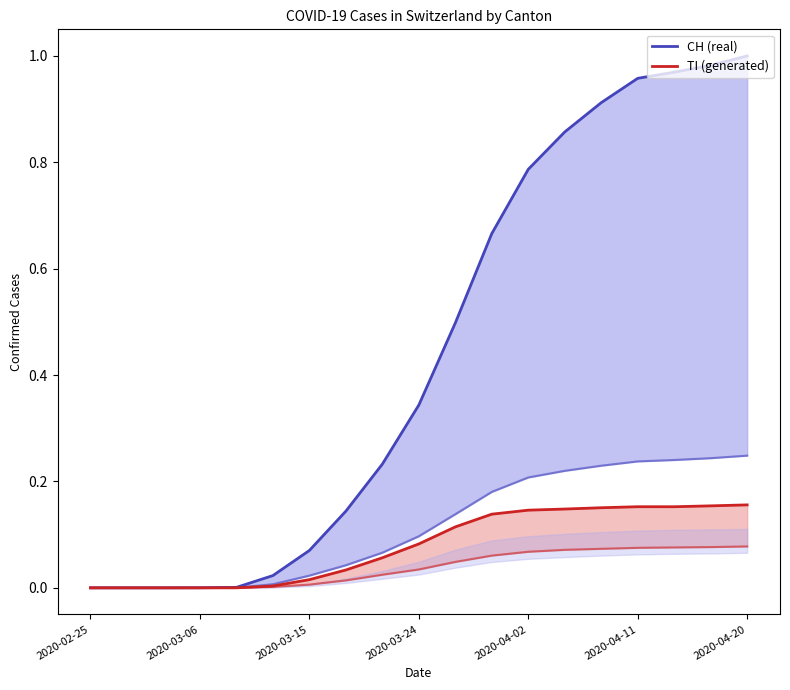

True or false: CH (real) and TI (generated) cross at least once.

False